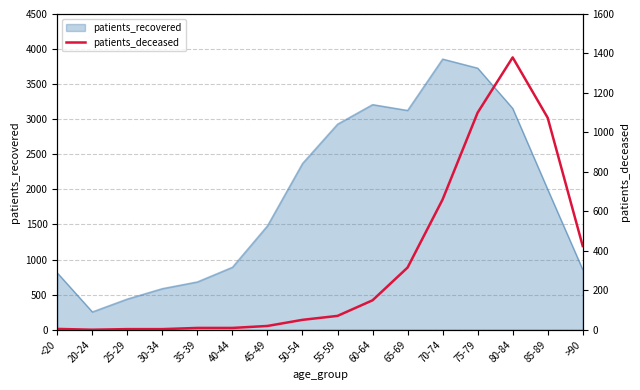

At which category does the data reach its first local peak?

80-84